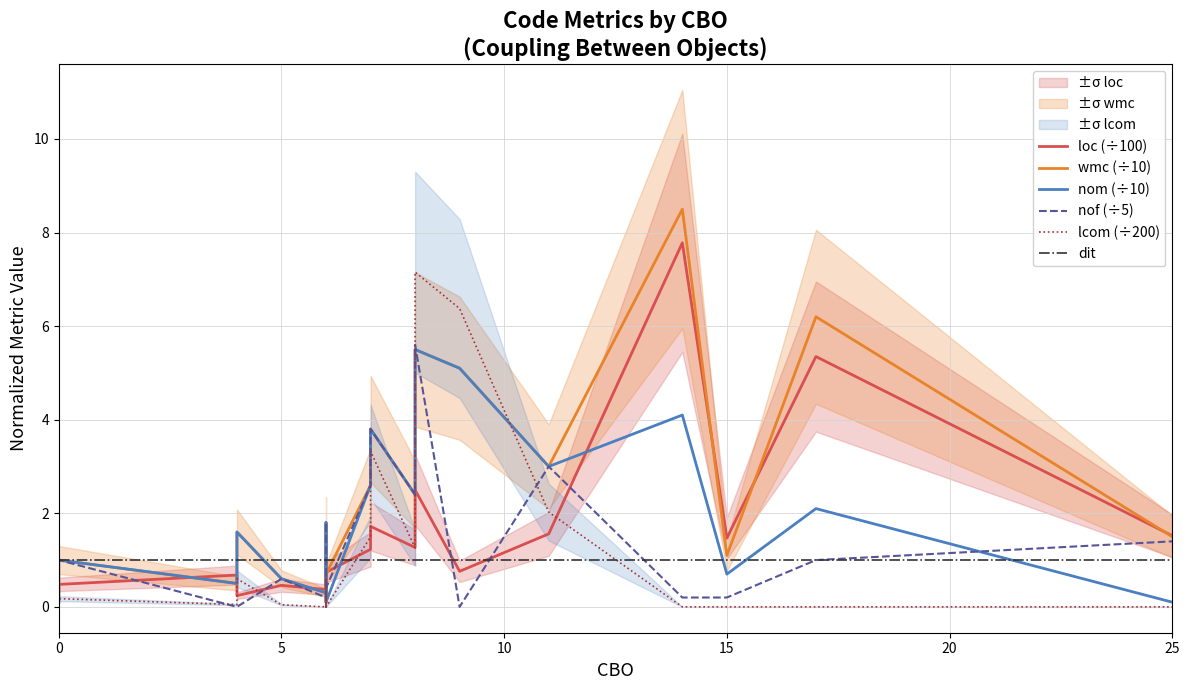

Rank the series by their maximum value, from lowest to highest.

dit, nom (÷10), nof (÷5), lcom (÷200), loc (÷100), wmc (÷10)